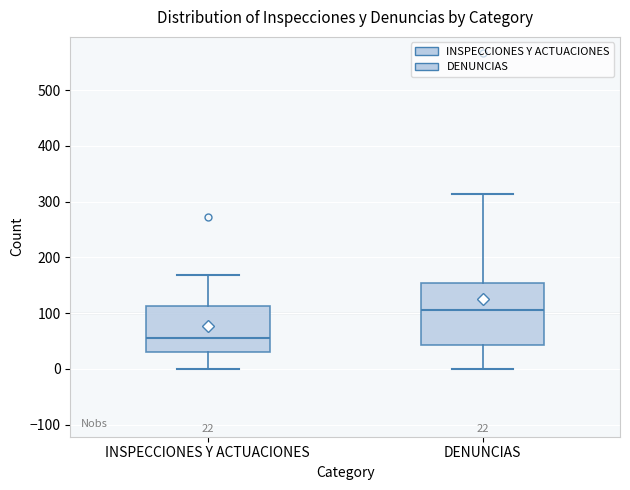

Which box has the lowest median line?

INSPECCIONES Y ACTUACIONES